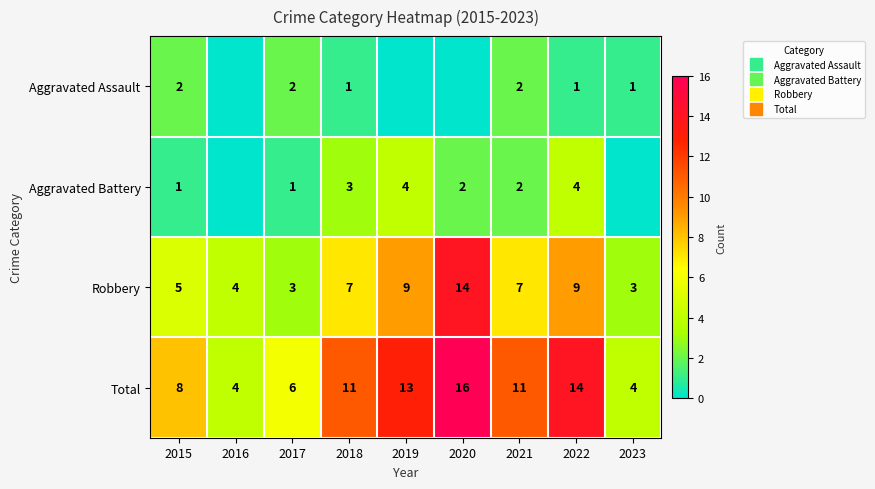

Is it true that Aggravated Battery equals 1 at 2017?

False